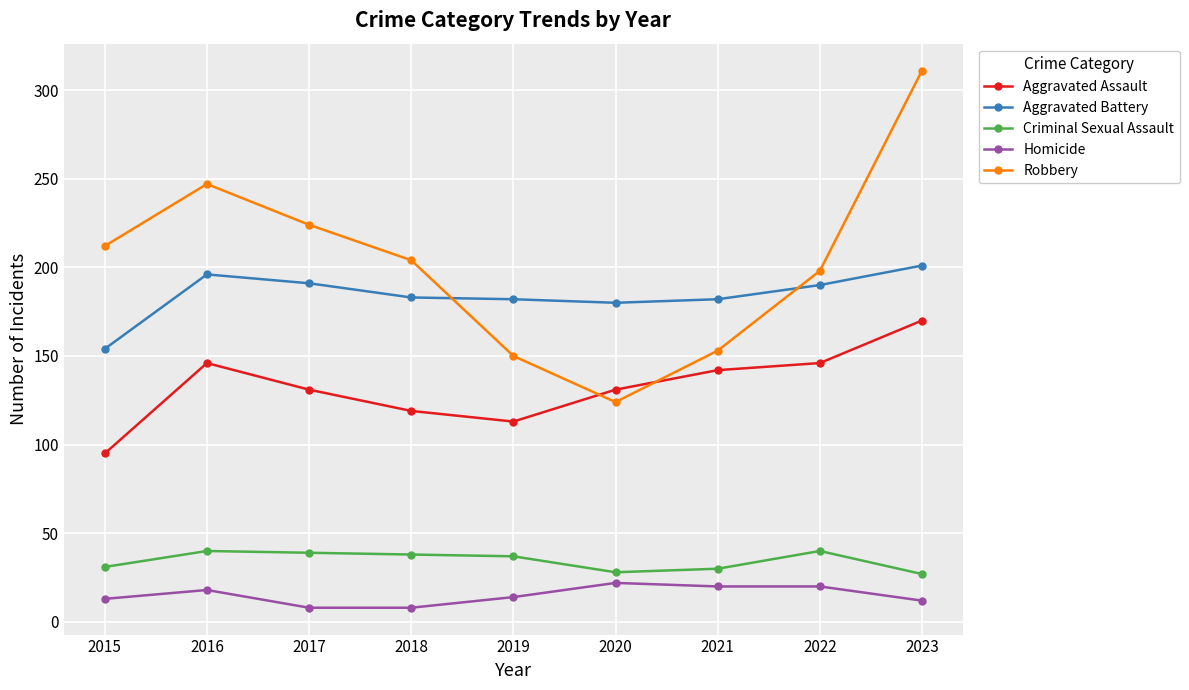

True or false: Aggravated Battery has more than 0 interior local peaks.

True